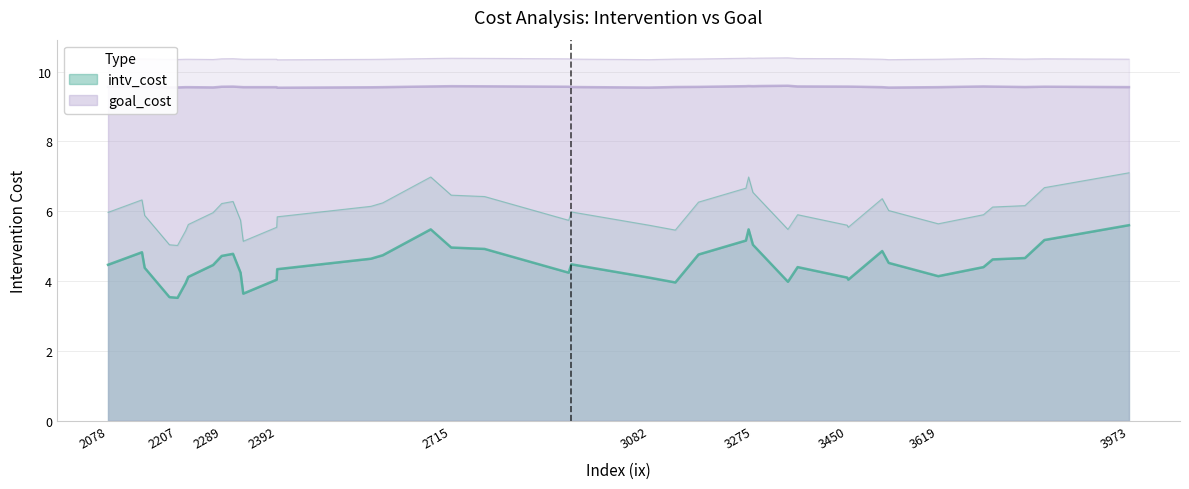

True or false: goal_cost has a value of 1.3 at 3527.

False